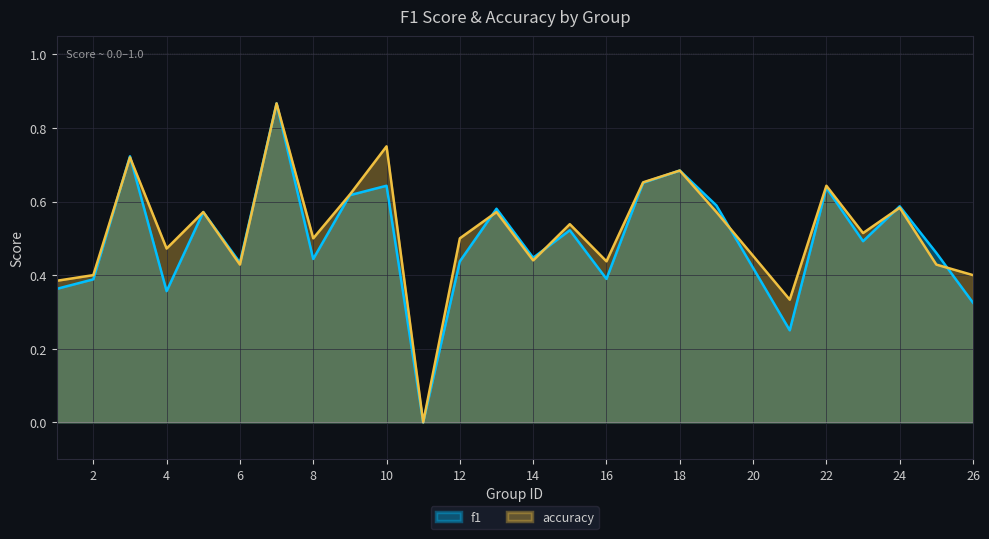

After their last crossing, which series has the higher values: accuracy or f1?

accuracy